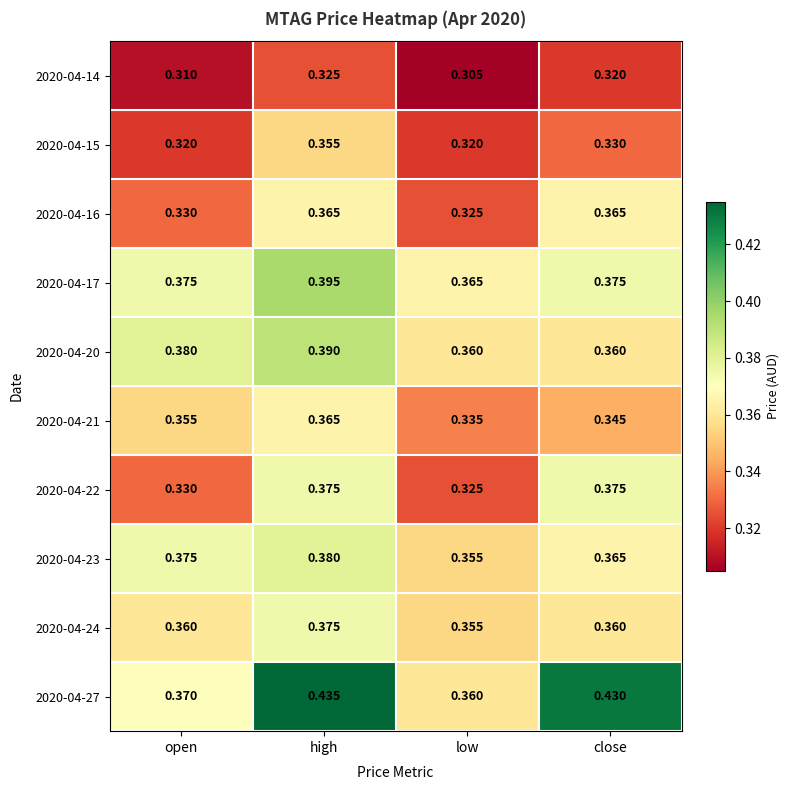

Where is 2020-04-21 nearest to the value 0?

low